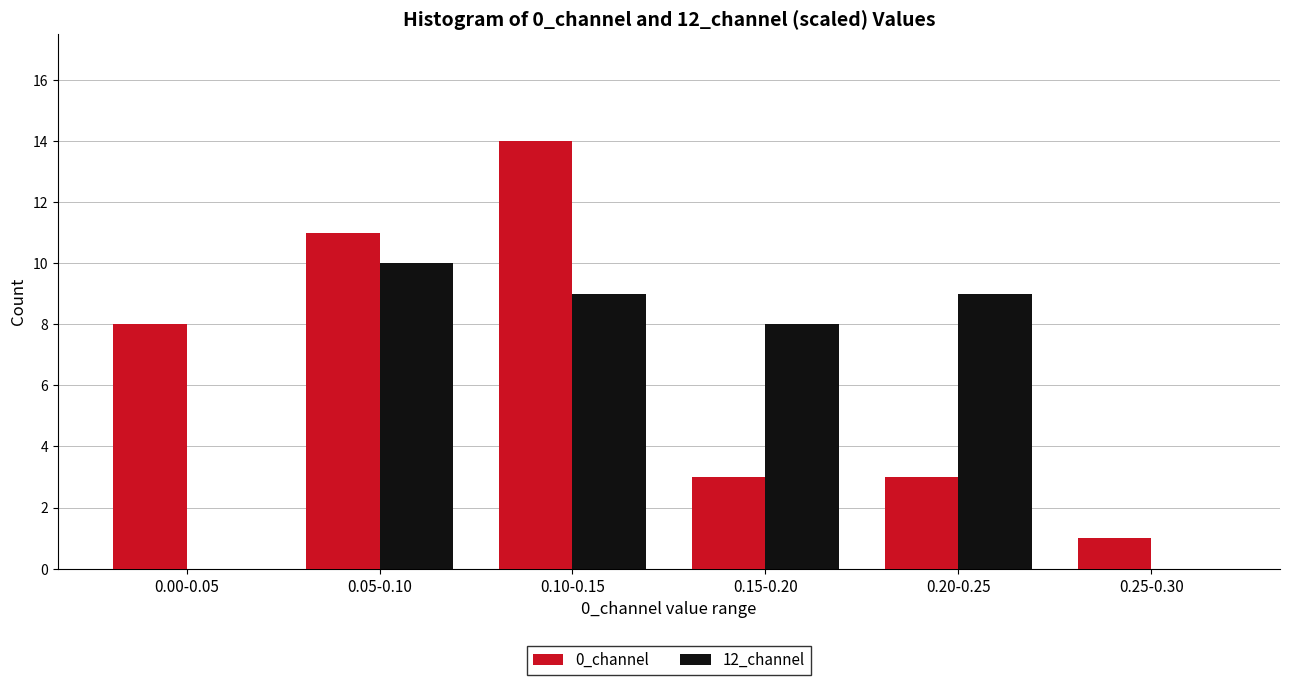

Reading left to right, list all the values displayed in this chart.

0_channel: 0.00-0.05=8	0.05-0.10=11	0.10-0.15=14	0.15-0.20=3	0.20-0.25=3	0.25-0.30=1
12_channel: 0.00-0.05=0	0.05-0.10=10	0.10-0.15=9	0.15-0.20=8	0.20-0.25=9	0.25-0.30=0